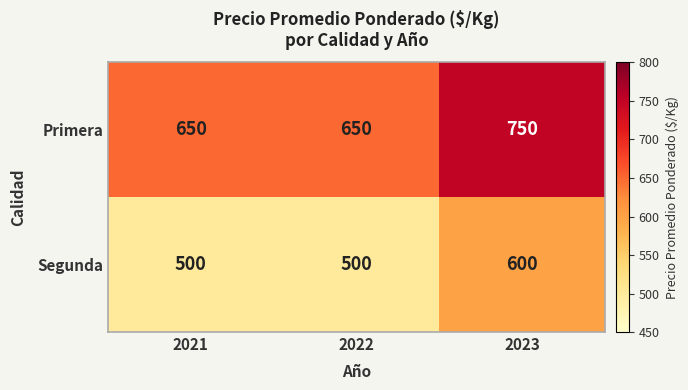

What is the maximum value shown in the chart?

750